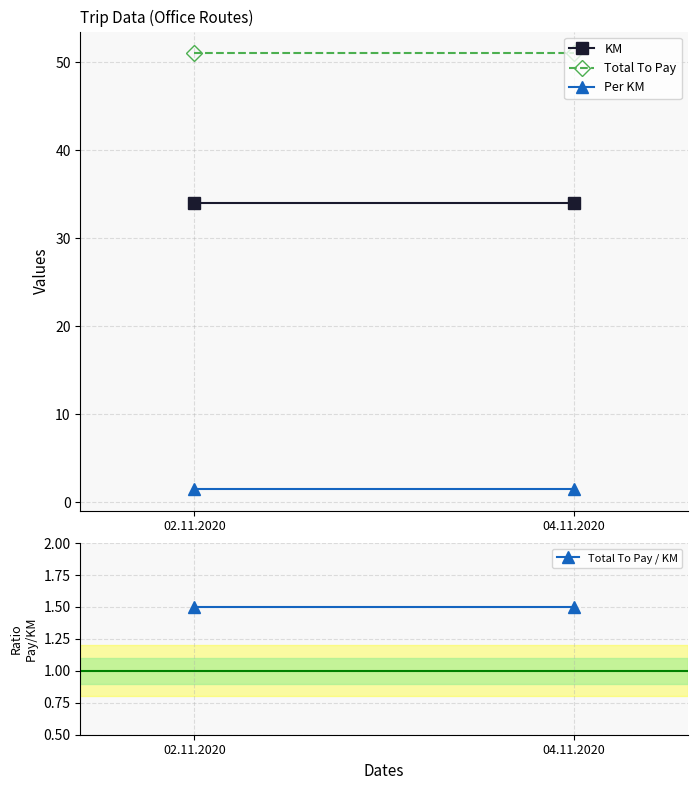

Where is Total To Pay nearest to the value 51?

02.11.2020